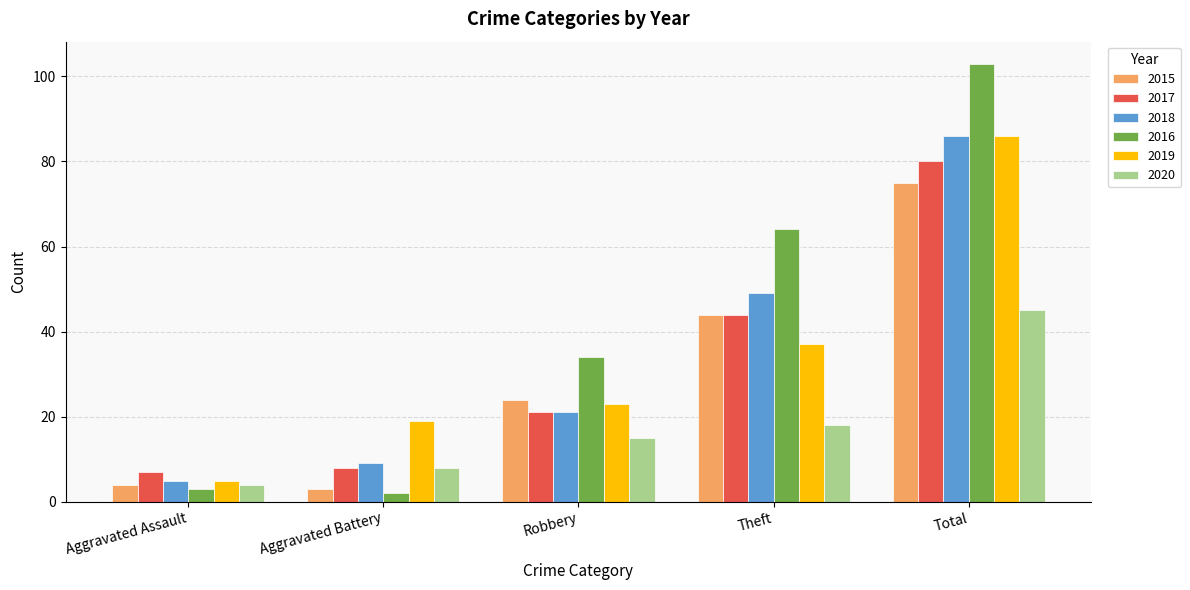

What are all the series names shown in the legend?

2015, 2017, 2018, 2016, 2019, 2020